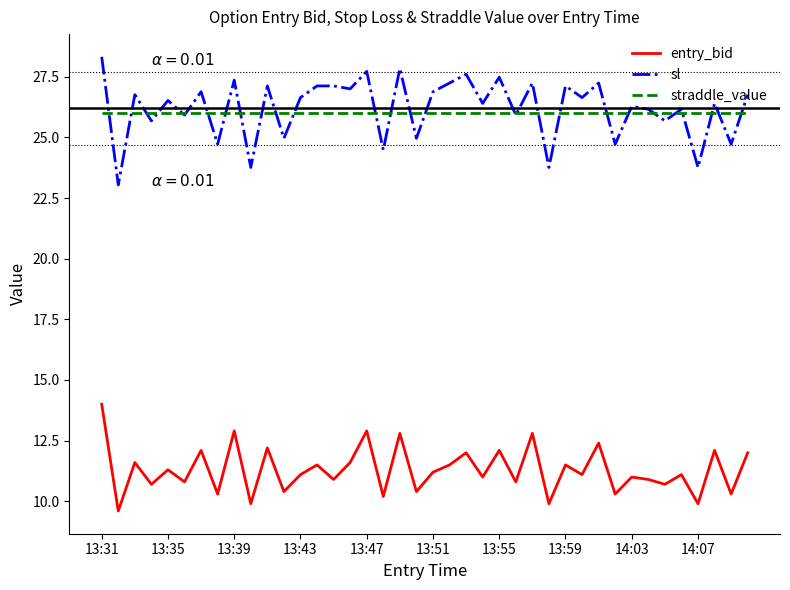

What is the minimum value for sl?

23.0